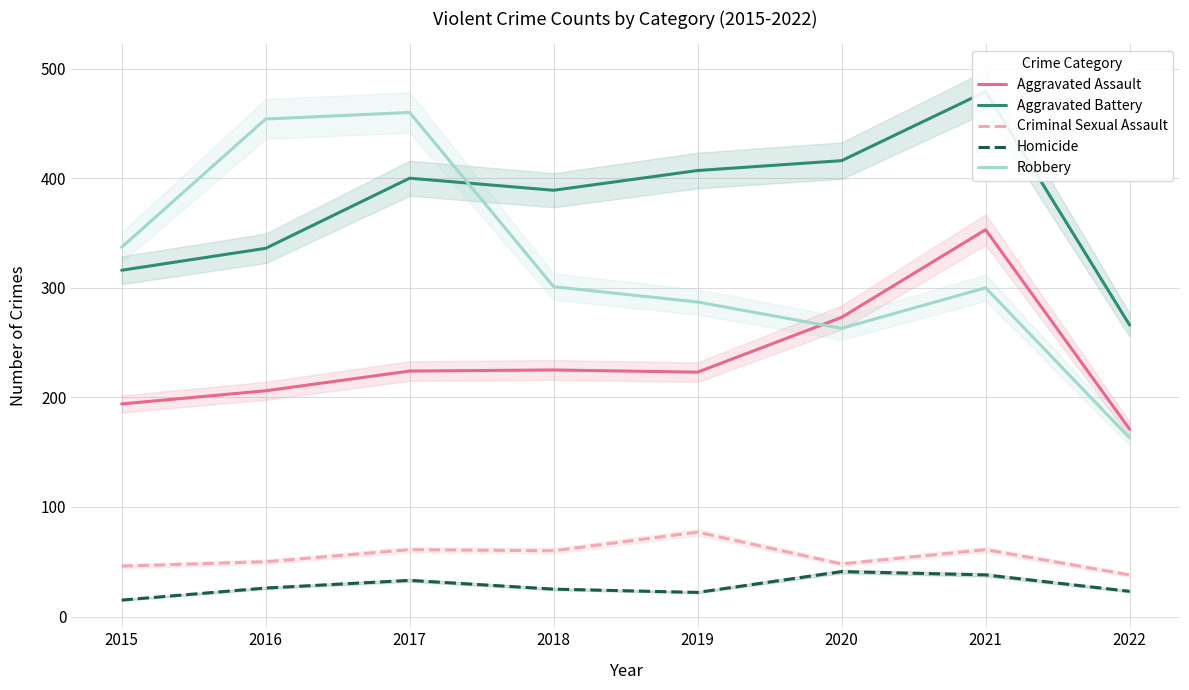

What is the smallest value displayed?

15